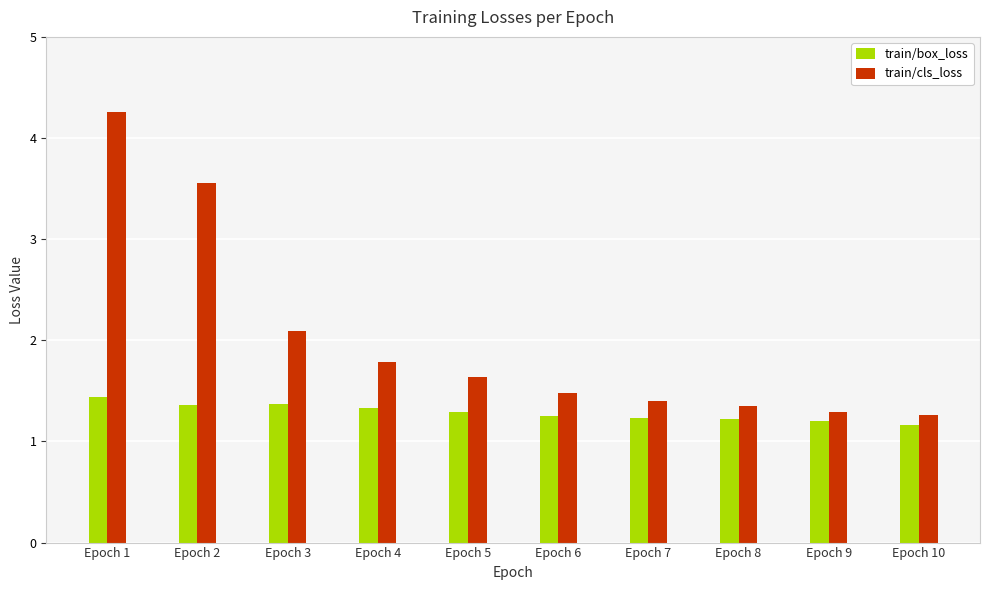

Does the chart contain stacked bars?

No